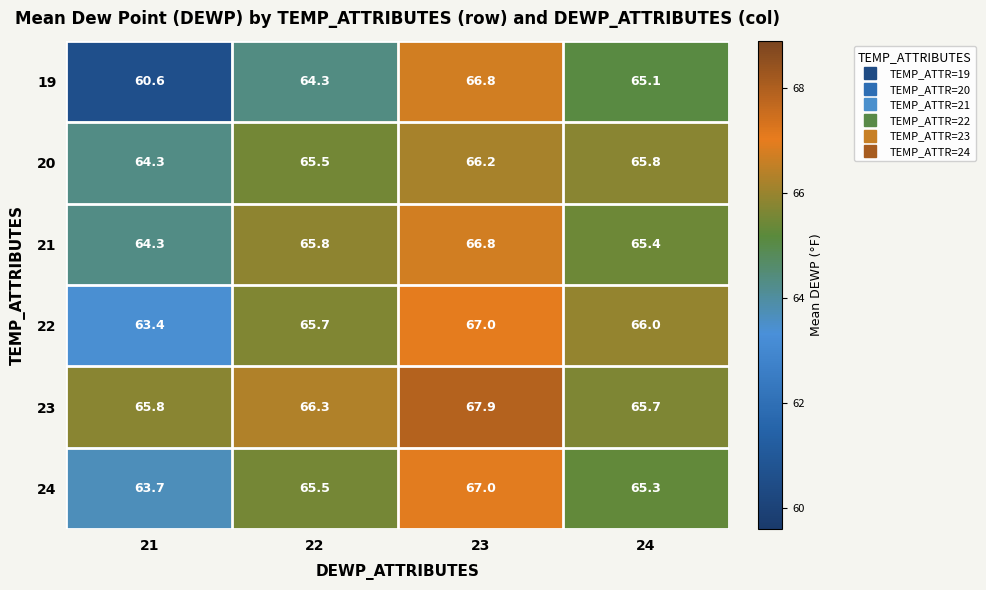

Reading left to right, what are all the values shown in this chart?

19: 21=60.6	22=64.3	23=66.8	24=65.1
20: 21=64.3	22=65.5	23=66.2	24=65.8
21: 21=64.3	22=65.8	23=66.8	24=65.4
22: 21=63.4	22=65.7	23=67.0	24=66.0
23: 21=65.8	22=66.3	23=67.9	24=65.7
24: 21=63.7	22=65.5	23=67.0	24=65.3